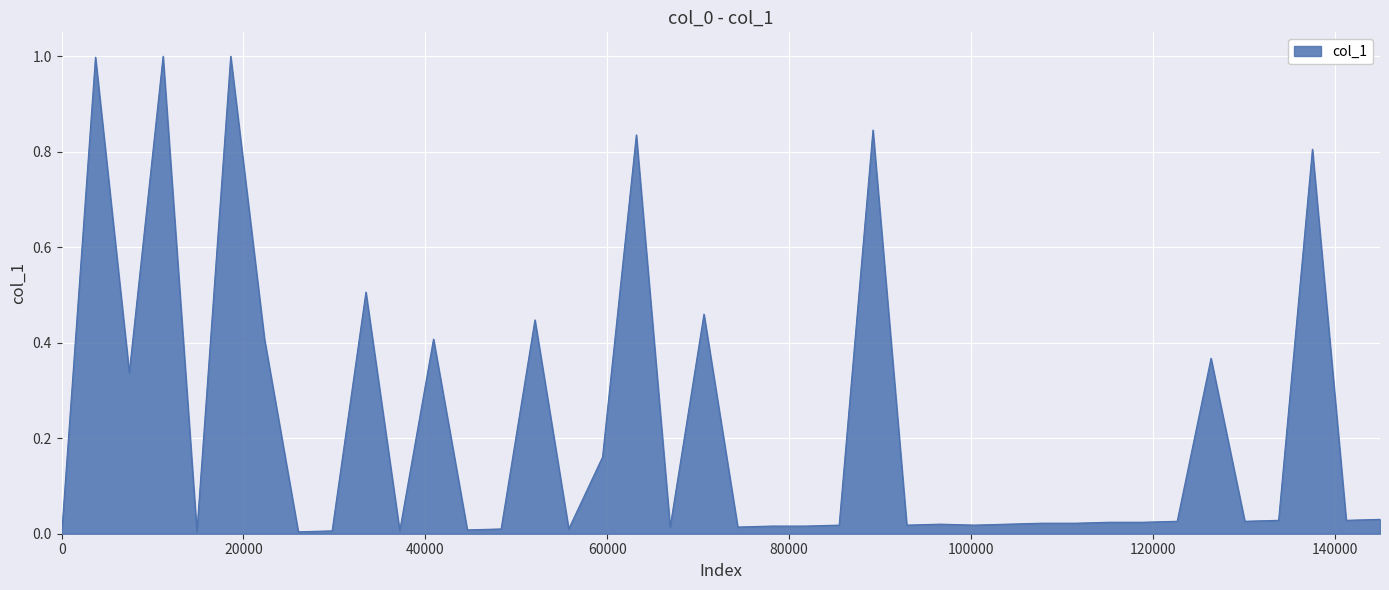

What is the greatest value displayed?

1.0